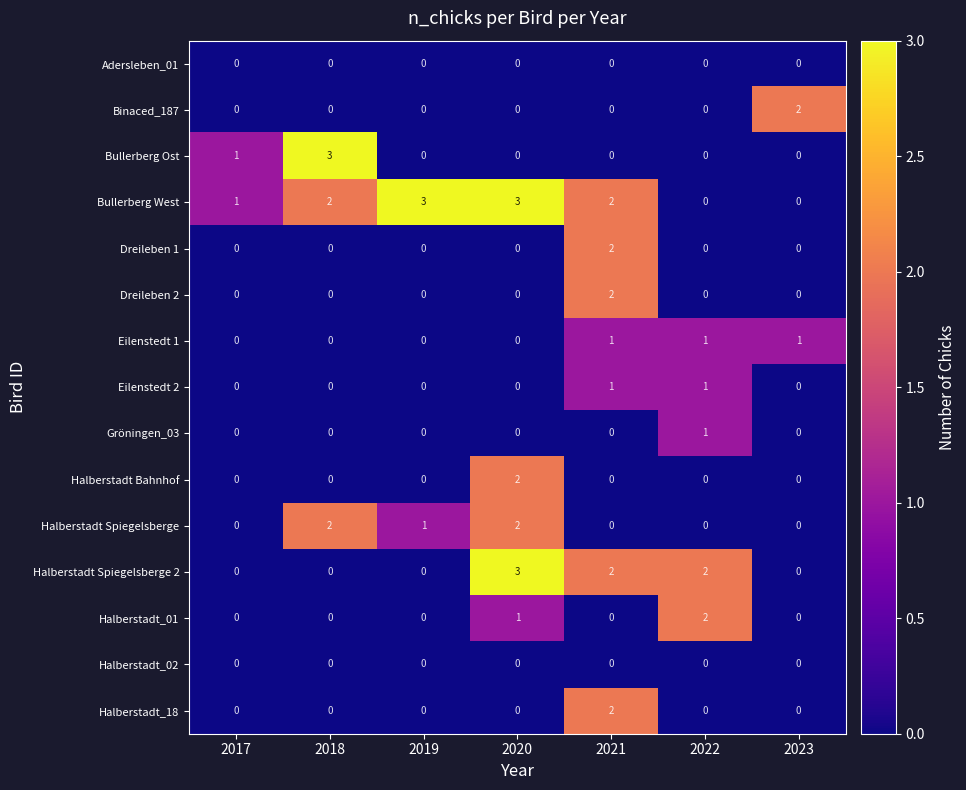

The Eilenstedt 1 series shows 1 at 2023. True or false?

True